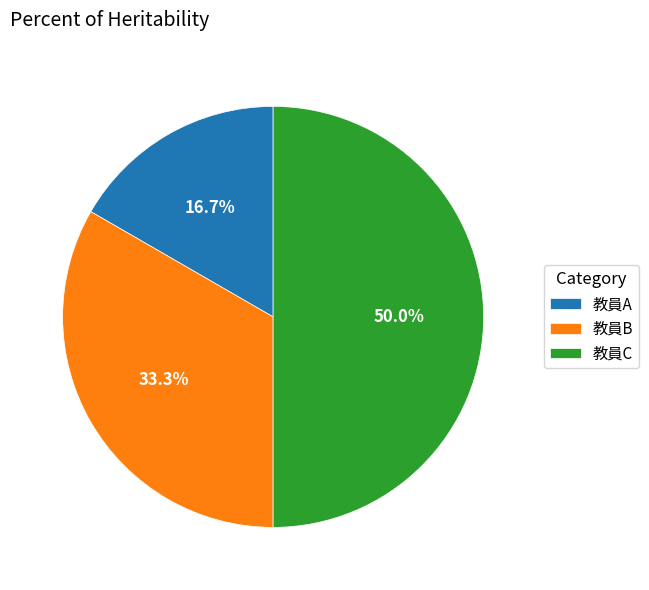

Which category has the biggest portion of the pie?

教員C